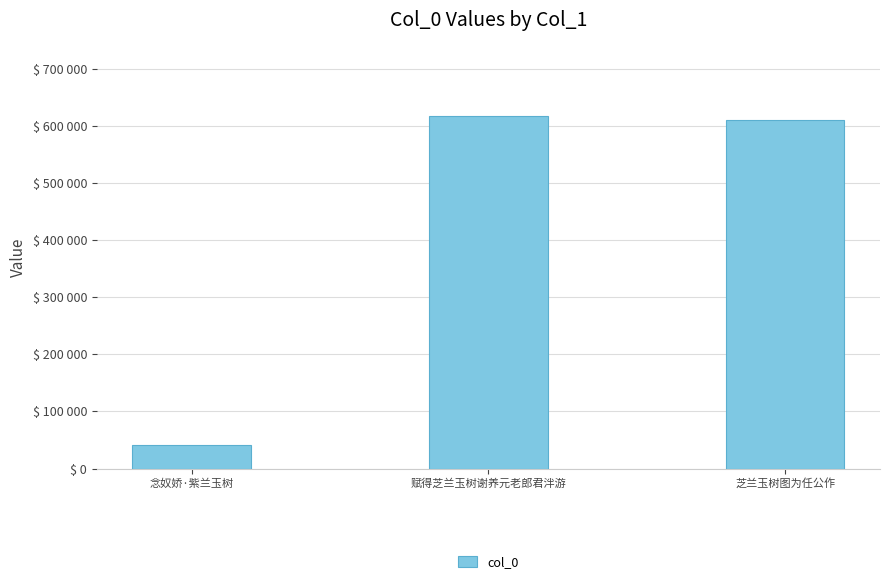

Reading left to right, transcribe all the data shown in this chart.

41725	617121	610244